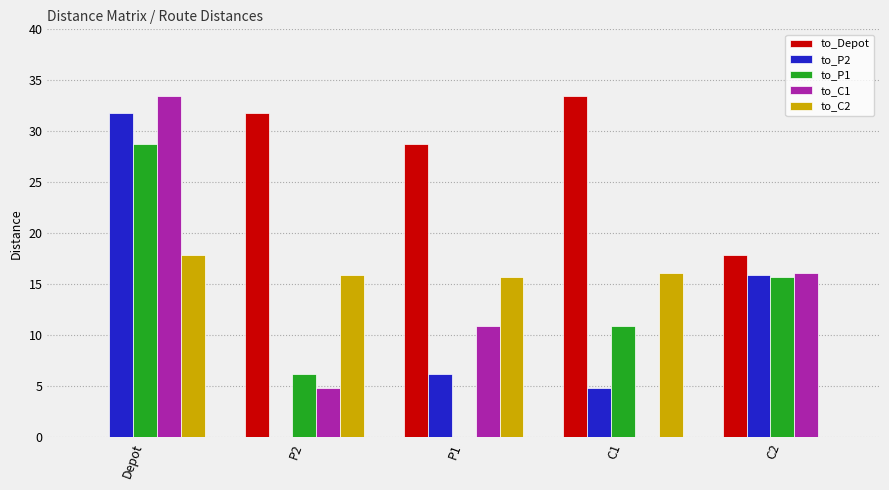

What value does the to_C1 series have at Depot?

33.4